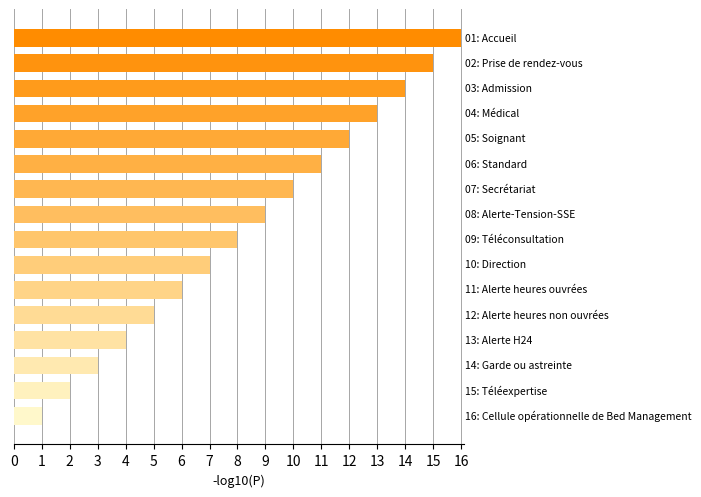

What is the maximum value shown in the chart?

16